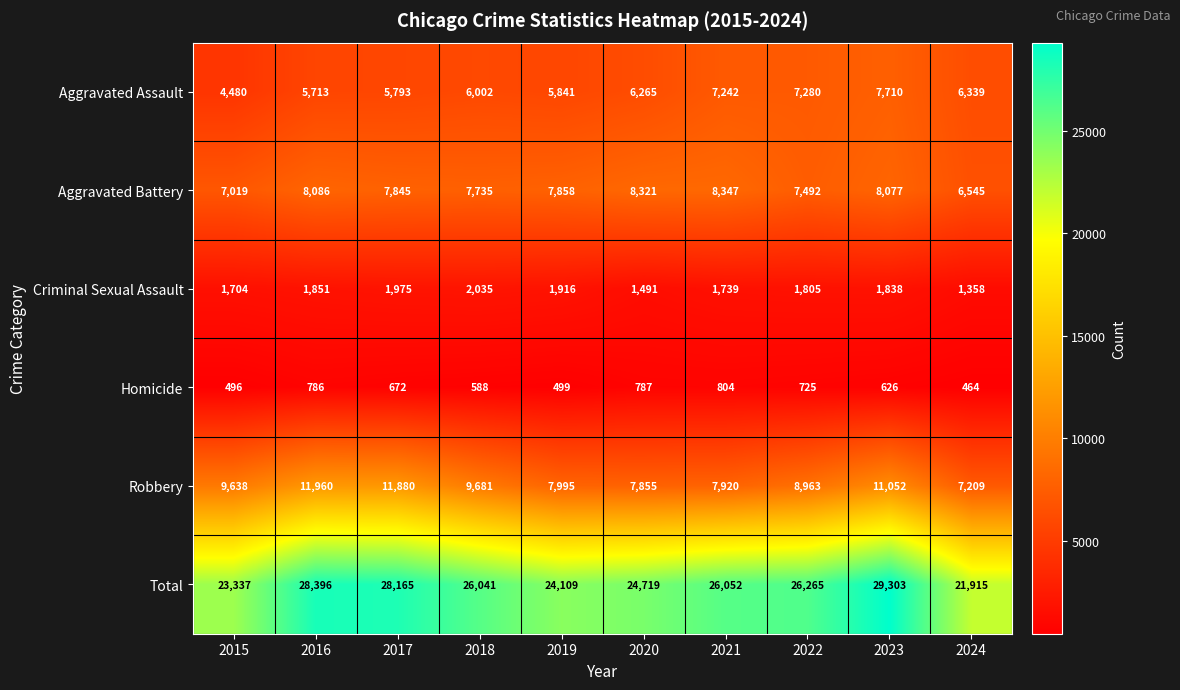

What is the sum of all Total values?

258302